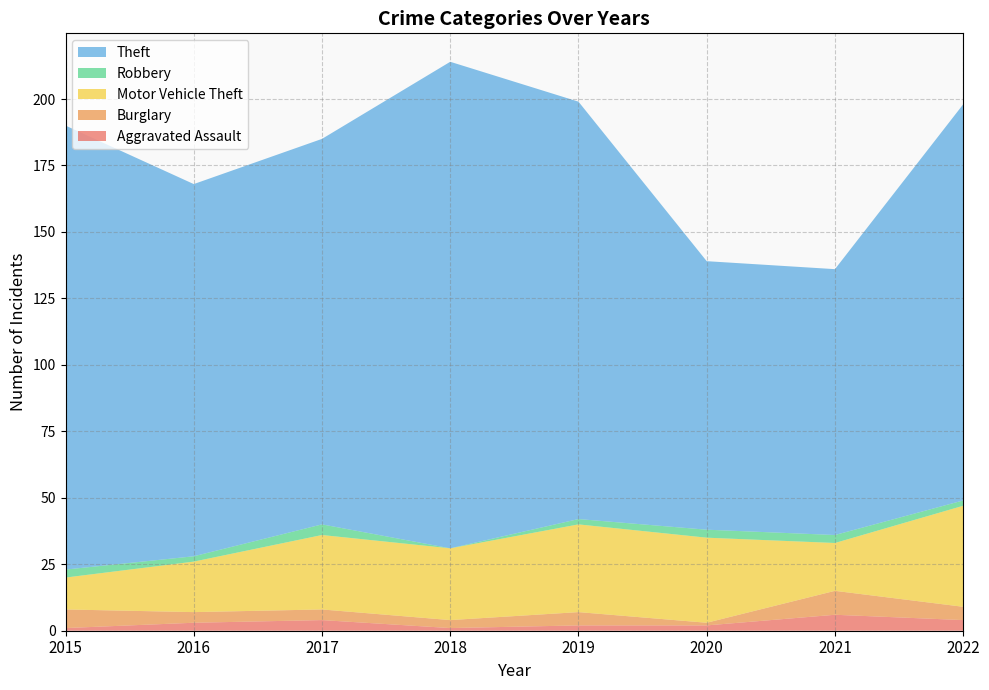

Reading left to right, list all the values displayed in this chart.

Aggravated Assault: 2015=1	2016=3	2017=4	2018=1	2019=2	2020=2	2021=6	2022=4
Burglary: 2015=7	2016=4	2017=4	2018=3	2019=5	2020=1	2021=9	2022=5
Motor Vehicle Theft: 2015=12	2016=19	2017=28	2018=27	2019=33	2020=32	2021=18	2022=38
Robbery: 2015=3	2016=2	2017=4	2018=0	2019=2	2020=3	2021=3	2022=2
Theft: 2015=167	2016=140	2017=145	2018=183	2019=157	2020=101	2021=100	2022=149